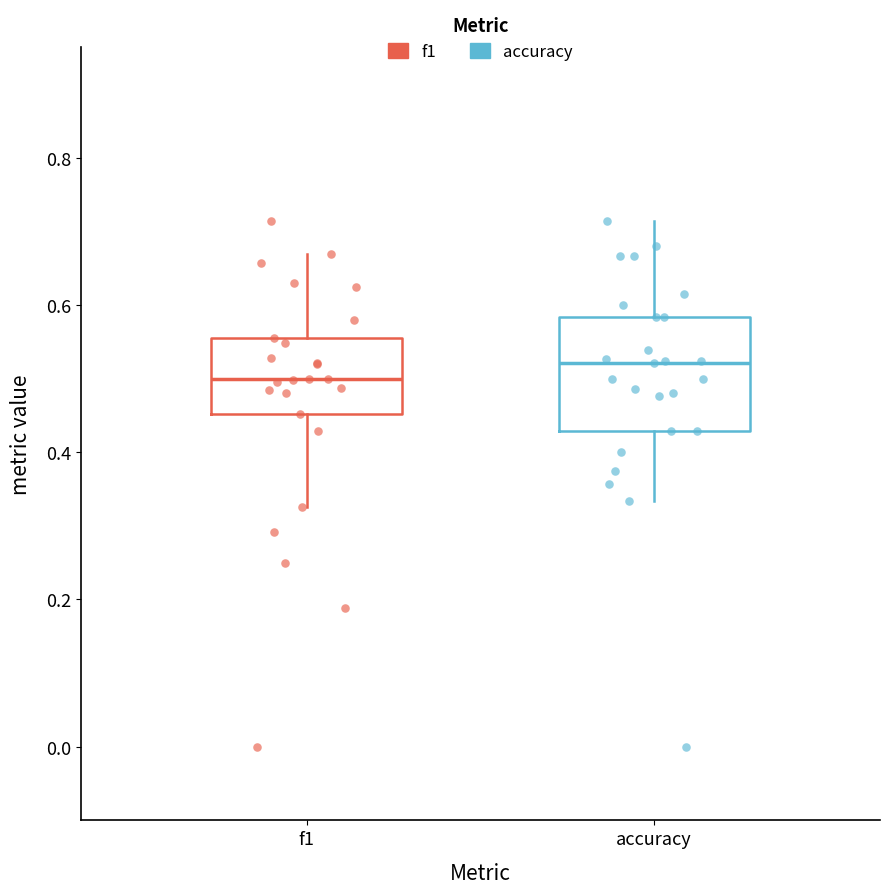

Reading left to right, transcribe this box plot: for each box, give where its median line is, the range the box spans, and where its two whiskers end, as read against the y-axis. The values are not printed on the chart, so give them approximately, as read against the axis.

f1: median 0.50, box 0.46 to 0.56, whiskers 0.32 to 0.66
accuracy: median 0.52, box 0.42 to 0.58, whiskers 0.34 to 0.72